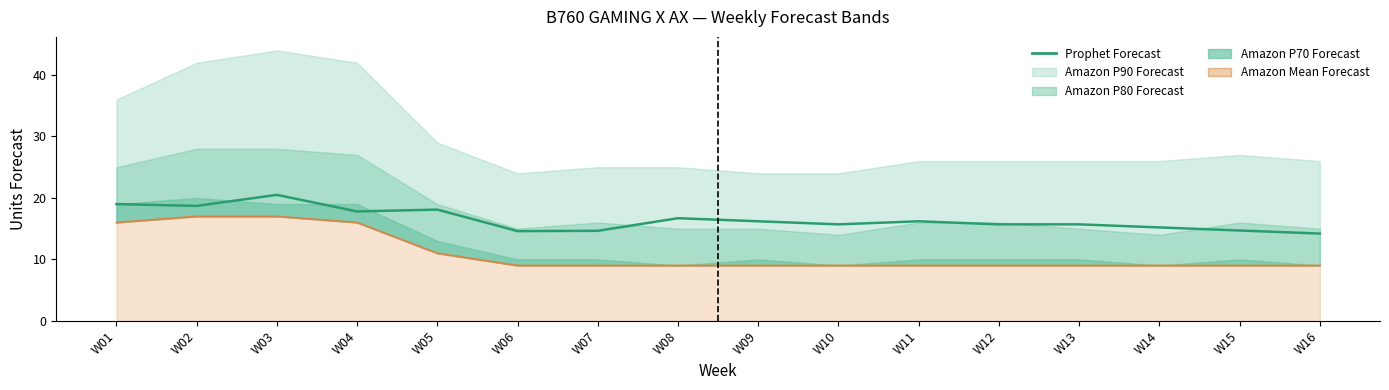

What is the difference between the values at W01 and W05?

0.9